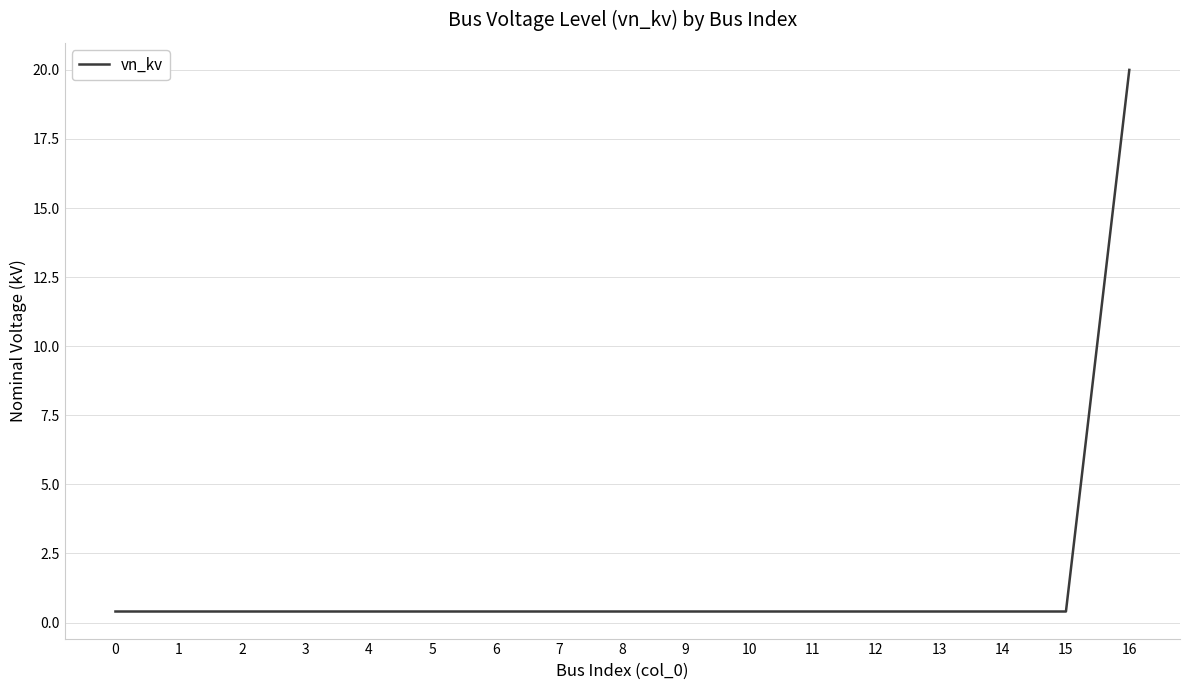

Which category has the highest value across all series?

16